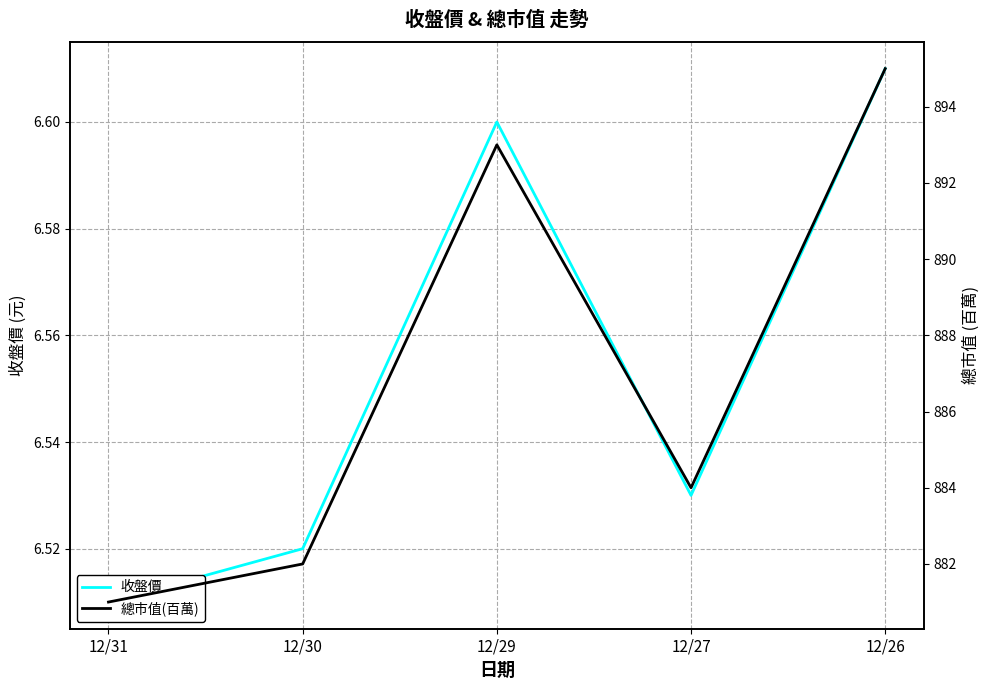

Rank the series by their maximum value, from highest to lowest.

總市值(百萬), 收盤價